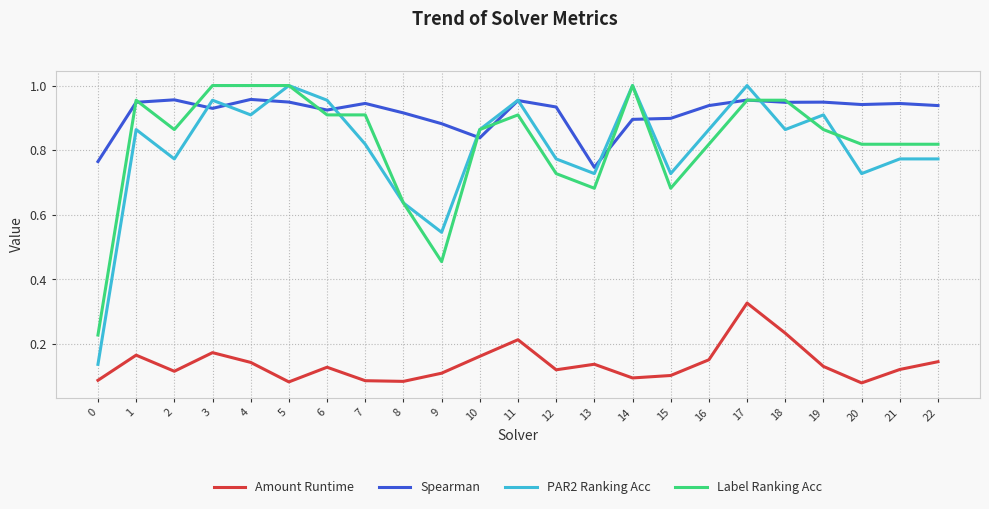

True or false: Amount Runtime and Spearman intersect in this chart.

False